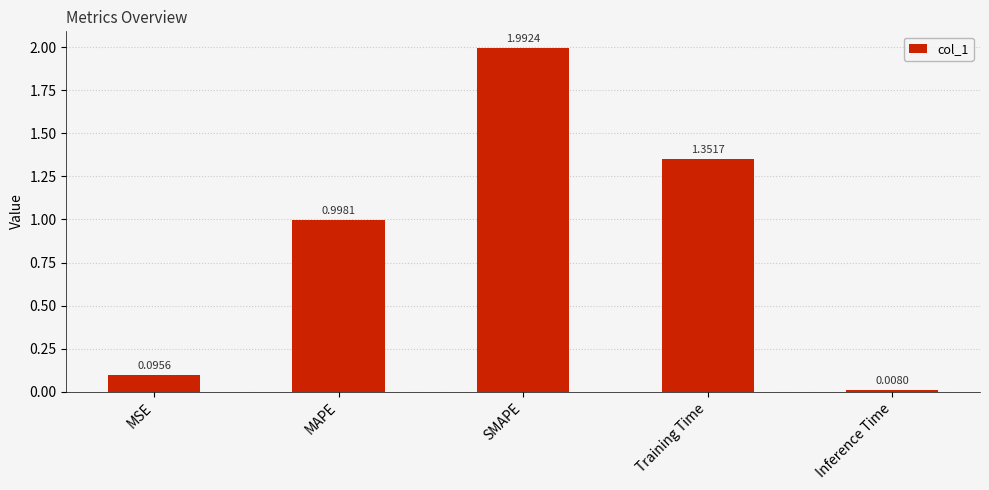

What is the maximum value shown in the chart?

2.0